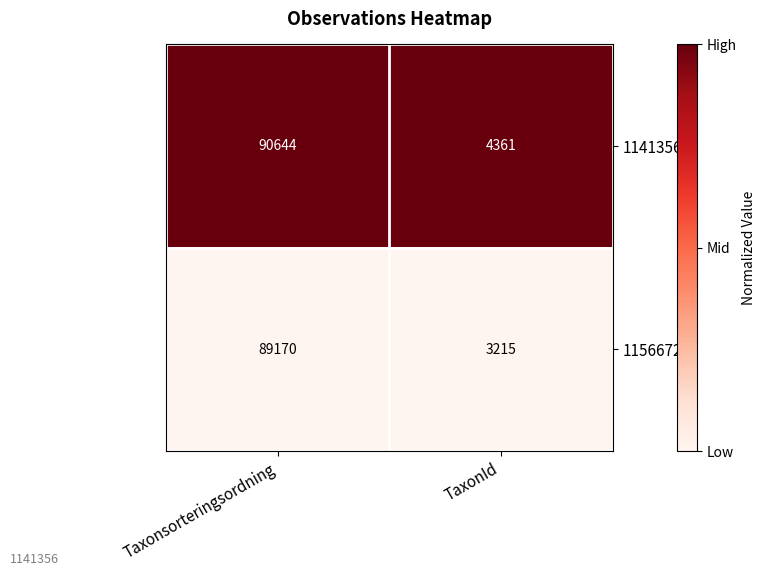

At which category is the sum across all series the highest?

Taxonsorteringsordning